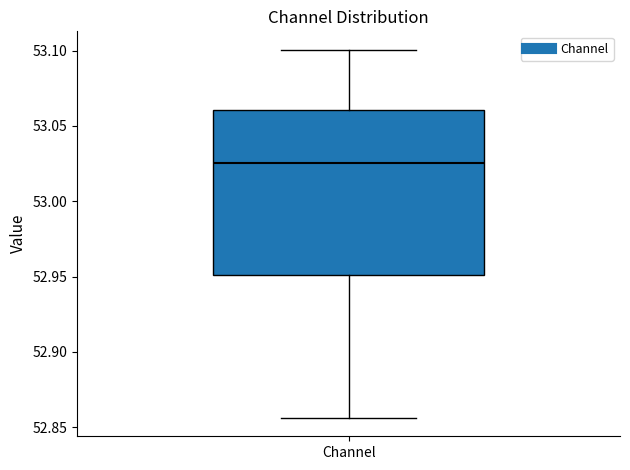

Transcribe this box plot: give where the median line is, the range the box spans, and where the two whiskers end, as read against the y-axis. The values are not printed on the chart, so give them approximately, as read against the axis.

median 53.025, box 52.950 to 53.060, whiskers 52.855 to 53.100